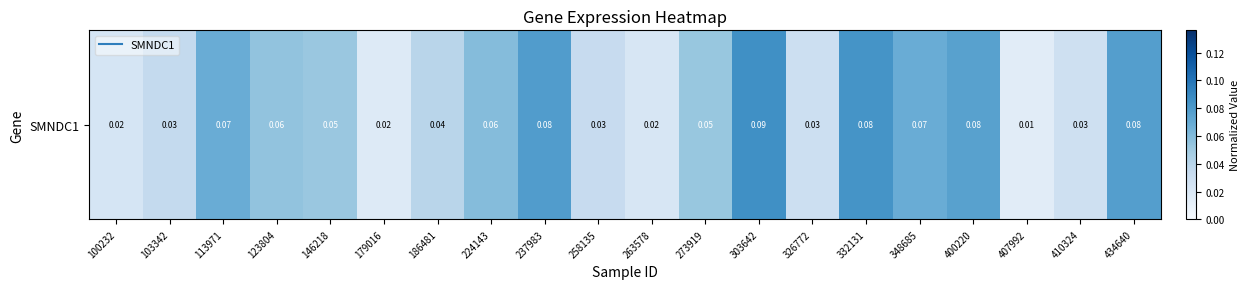

Reading right to left, what are all the values shown in this chart?

434640=0.1	410324=0.0	407992=0.0	400220=0.1	348685=0.1	332131=0.1	326772=0.0	303642=0.1	273919=0.1	263578=0.0	258135=0.0	237983=0.1	224143=0.1	186481=0.0	179016=0.0	146218=0.1	123804=0.1	113971=0.1	103342=0.0	100232=0.0